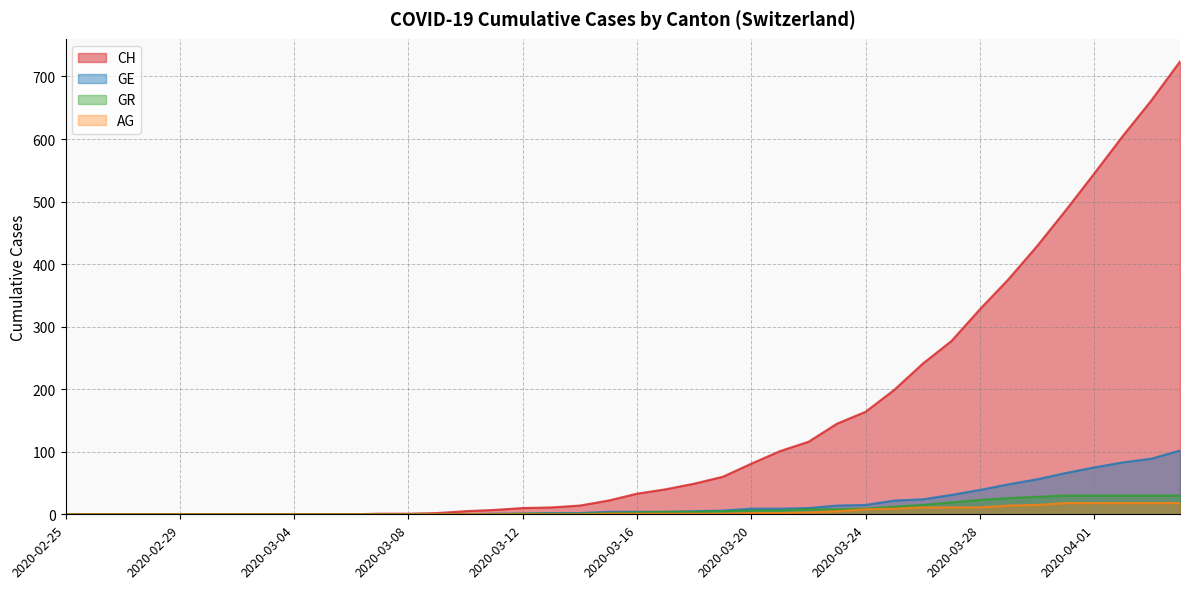

What position from the left is 2020-03-21?

26